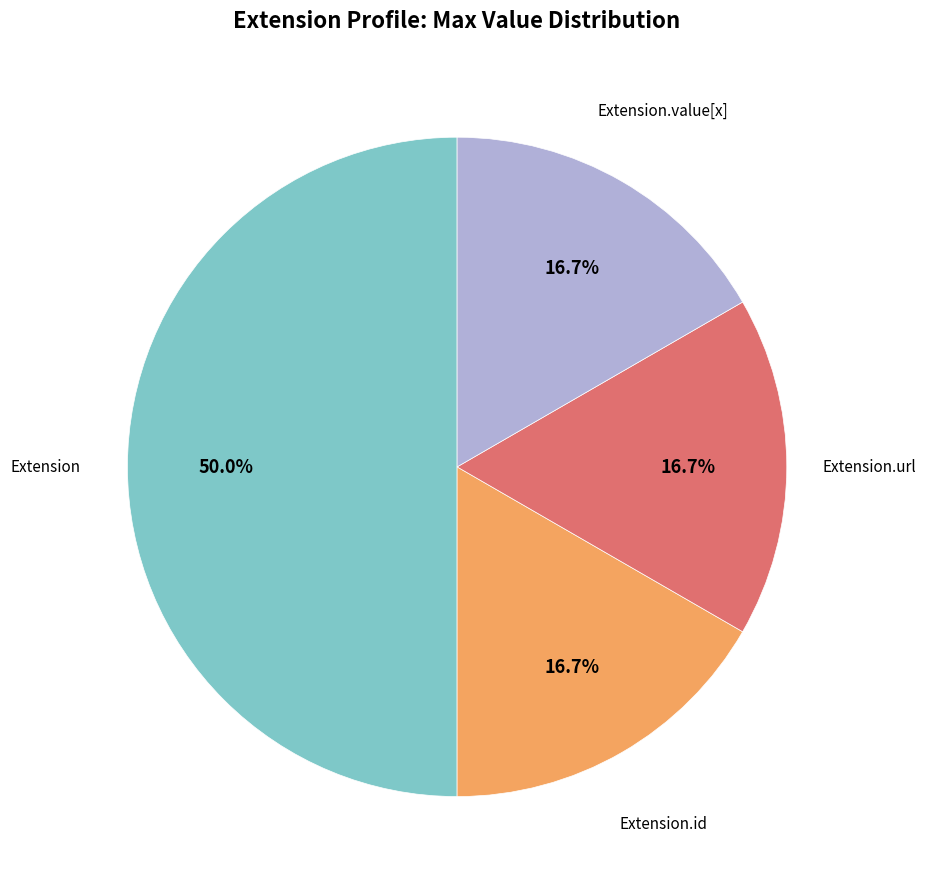

Count the number of slices in the pie.

4